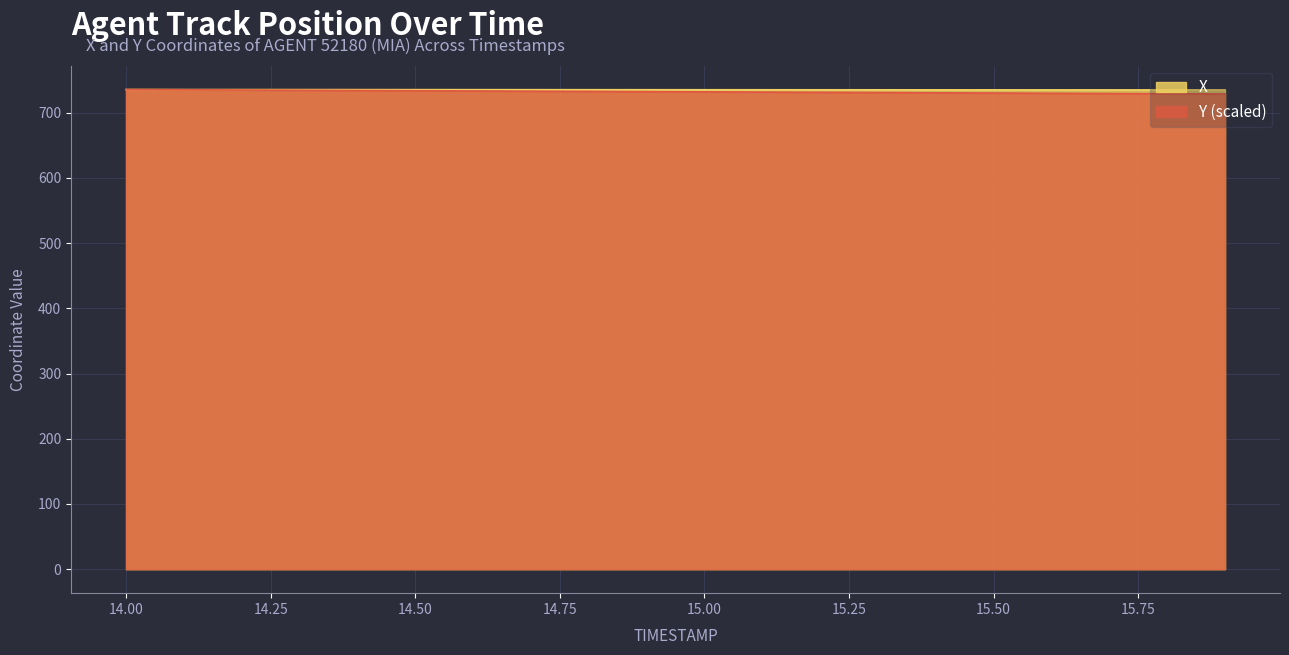

Where is X nearest to the value 735?

15.1